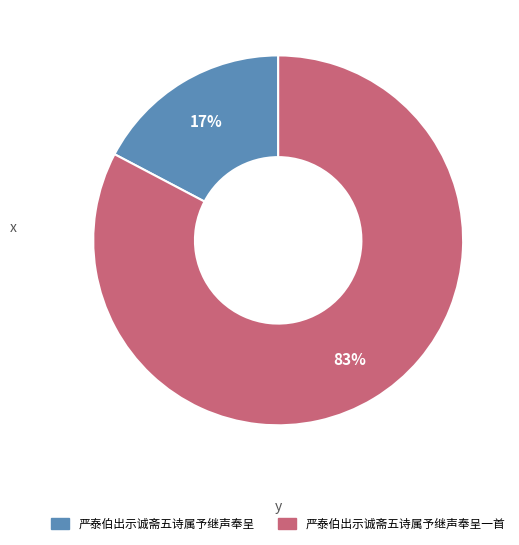

The 严泰伯出示诚斋五诗属予继声奉呈一首 slice represents 83% of the pie. True or false?

True